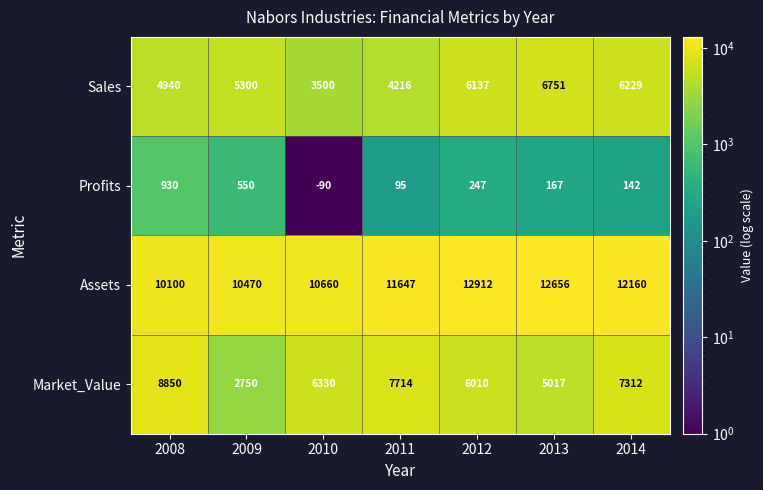

What is the spread (max minus min) of values at 2013?

12489